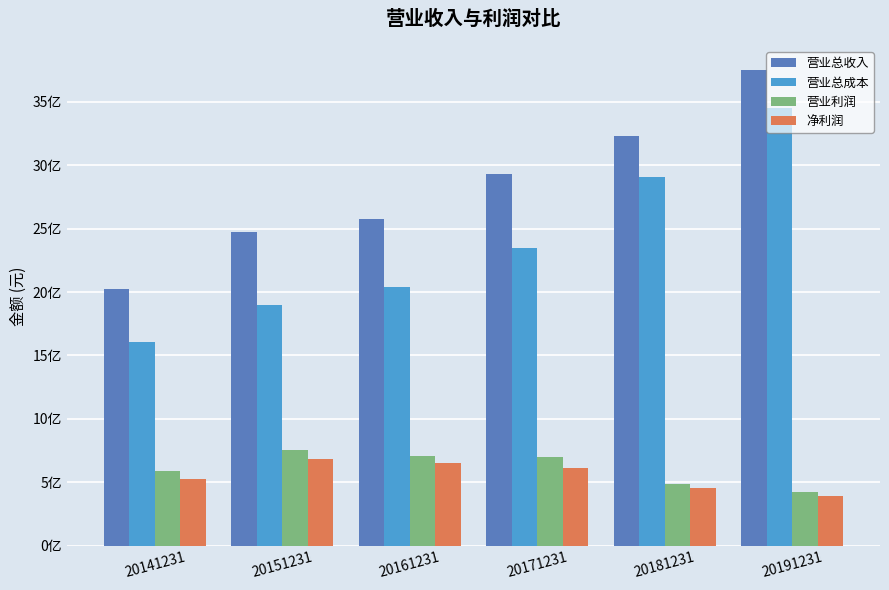

What are all the series names shown in the legend?

营业总收入, 营业总成本, 营业利润, 净利润